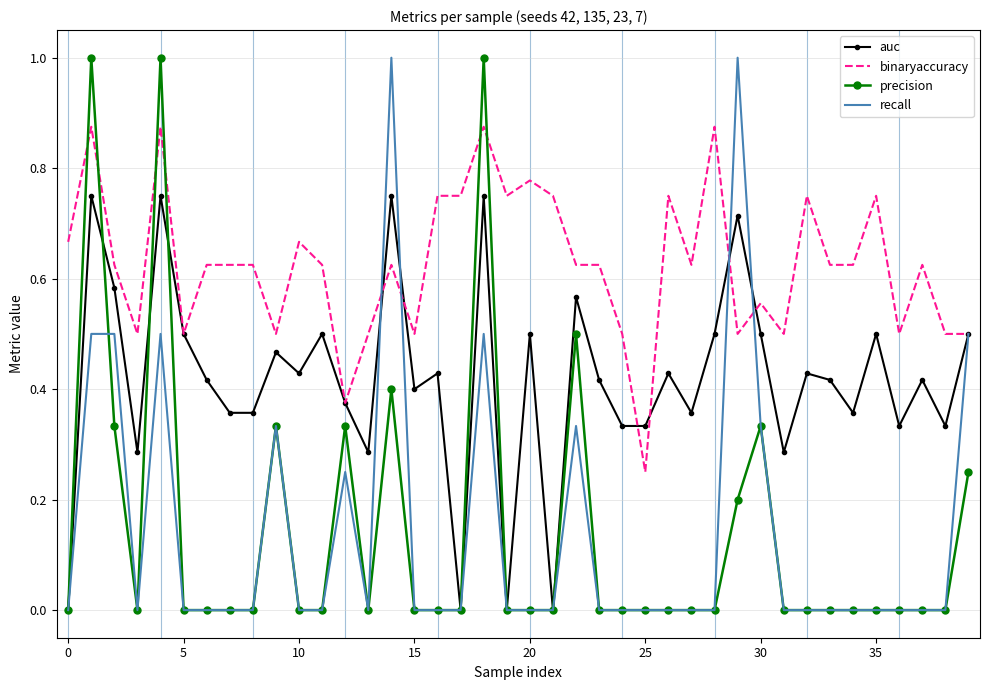

How many intersections are there between precision and binaryaccuracy?

6